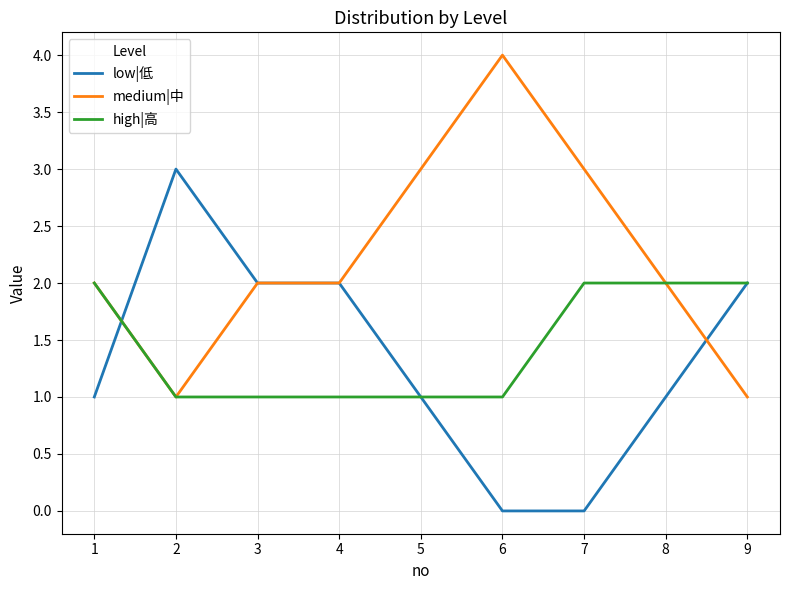

The medium|中 series shows 1 at 2. True or false?

True